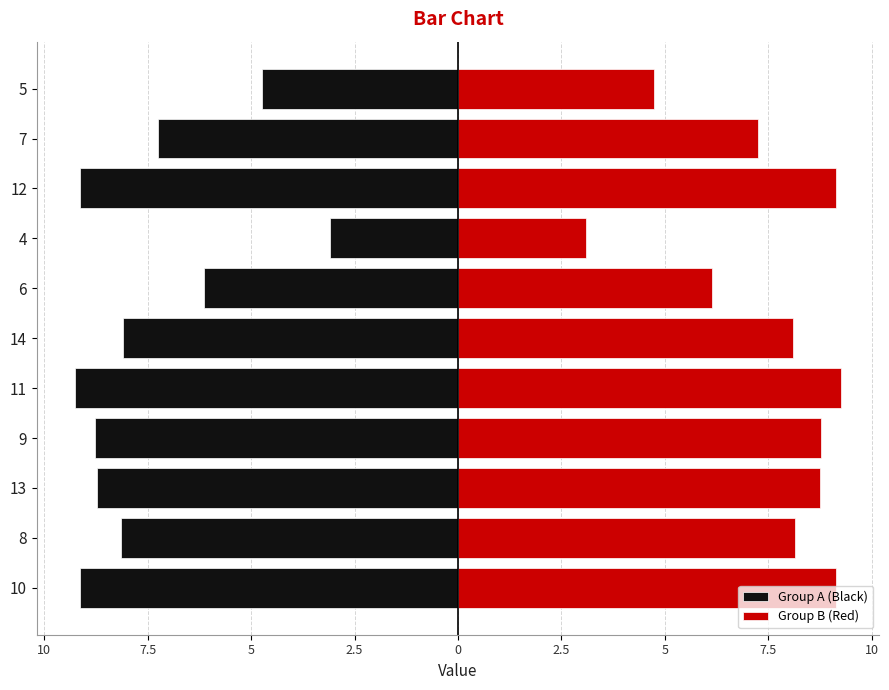

How many series are shown in this chart?

2